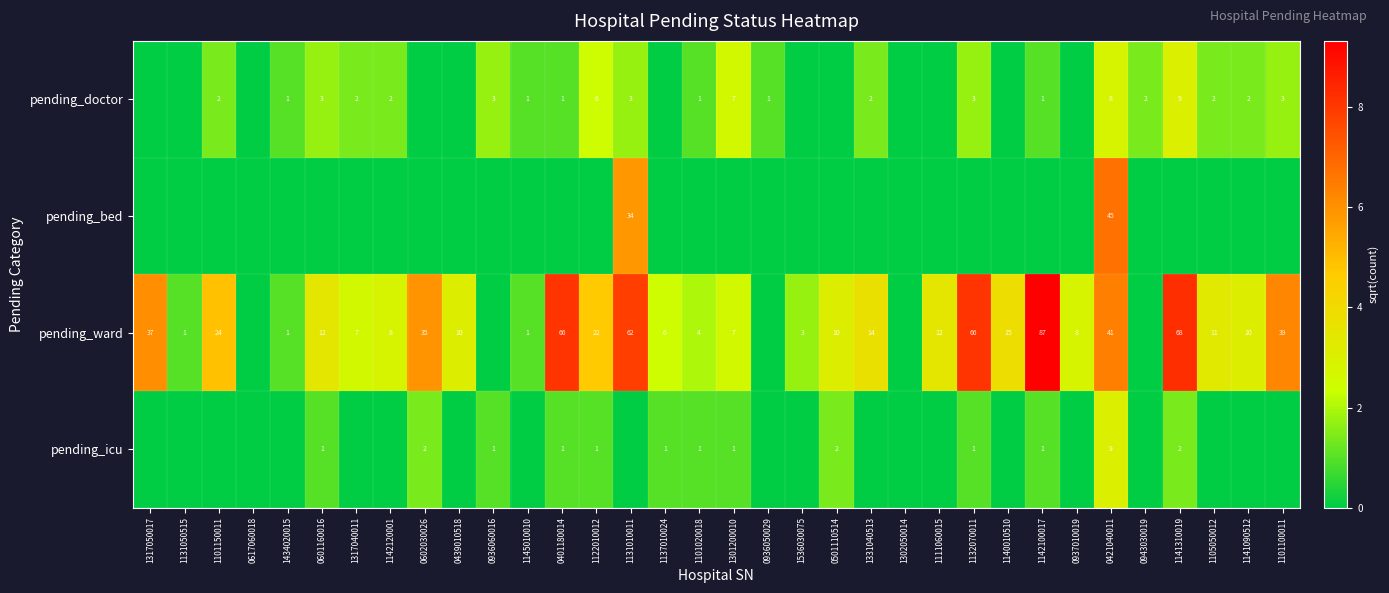

The pending_doctor series shows 1 at 0936050029. True or false?

True